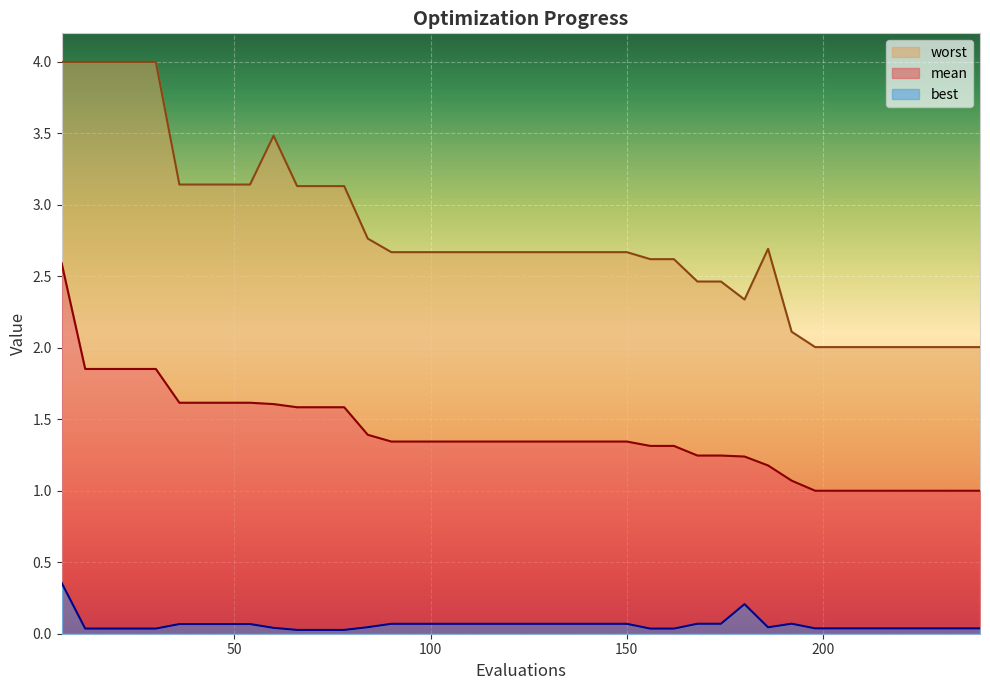

List the labels in order of mean value, smallest first.

198, 204, 210, 216, 222, 228, 234, 240, 192, 186, 180, 168, 174, 156, 162, 90, 96, 102, 108, 114, 120, 126, 132, 138, 144, 150, 84, 66, 72, 78, 60, 36, 42, 48, 54, 12, 18, 24, 30, 6